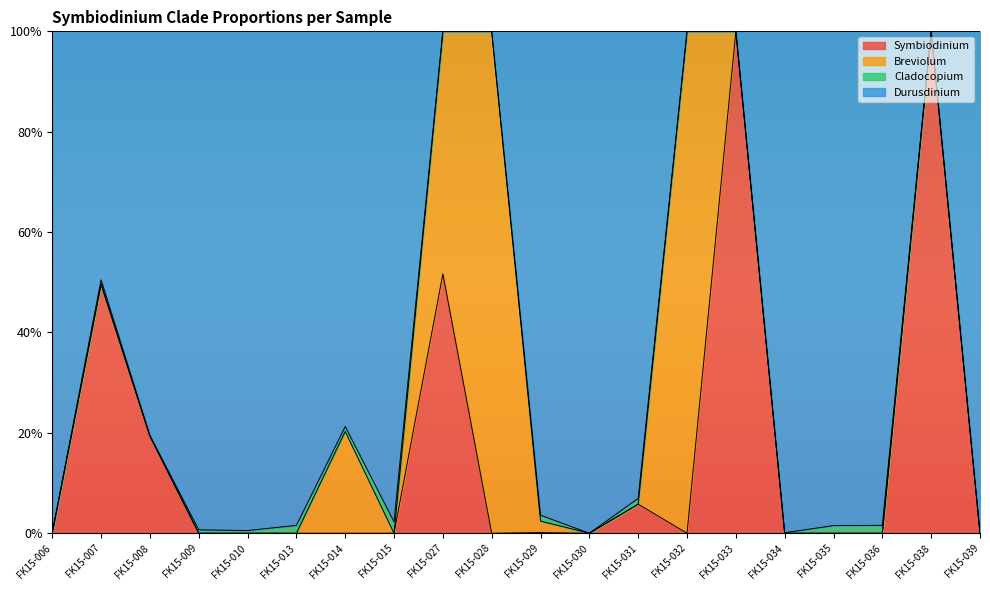

What are all the series names shown in the legend?

Symbiodinium, Breviolum, Cladocopium, Durusdinium